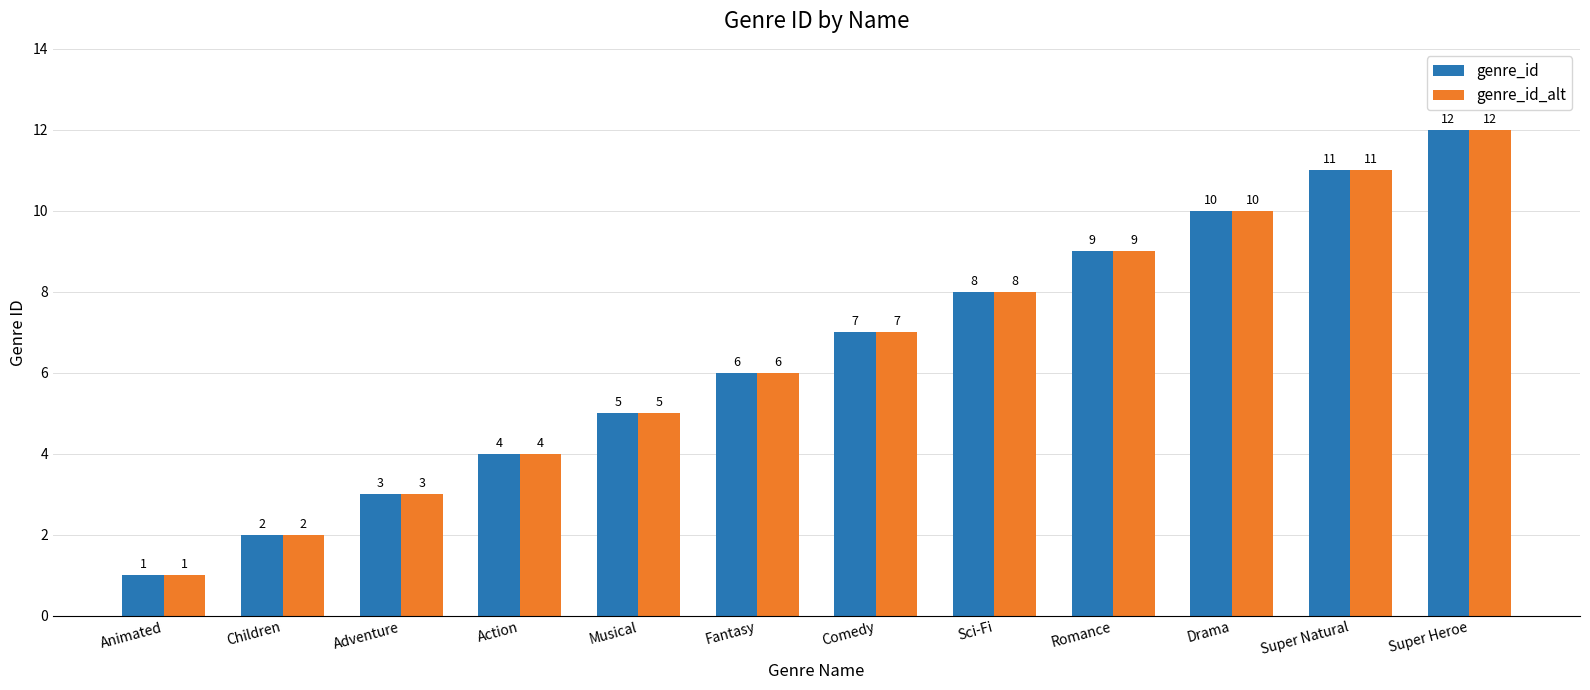

At which category is the sum across all series the highest?

Super Heroe